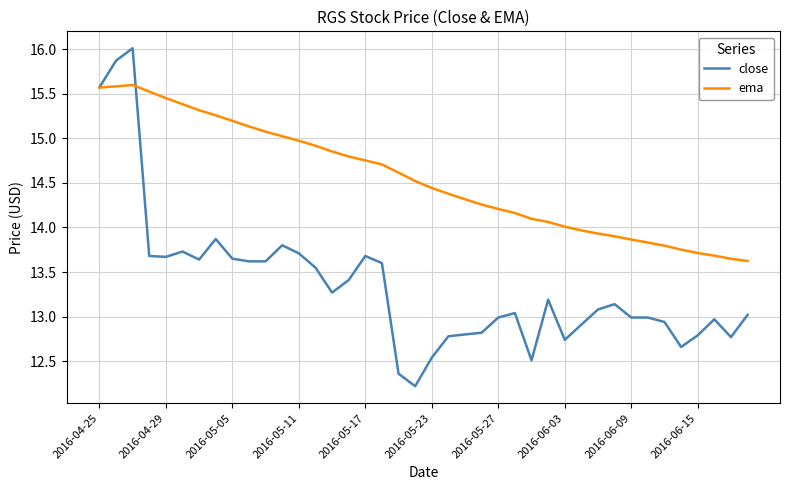

How many series are shown in this chart?

2